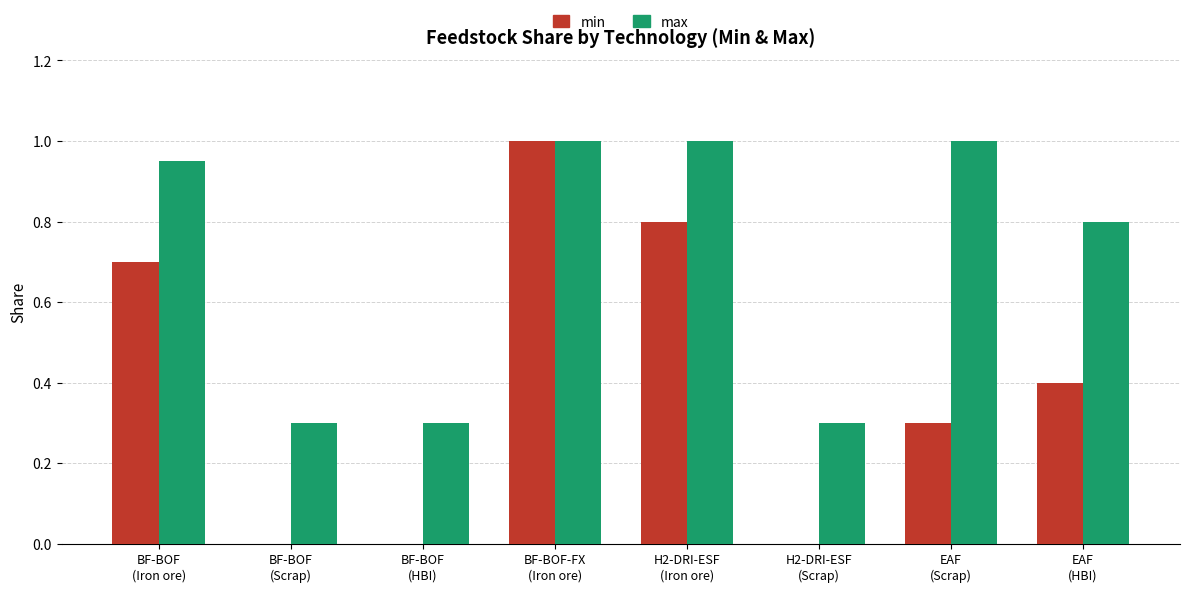

Which series has the largest total across all categories?

max